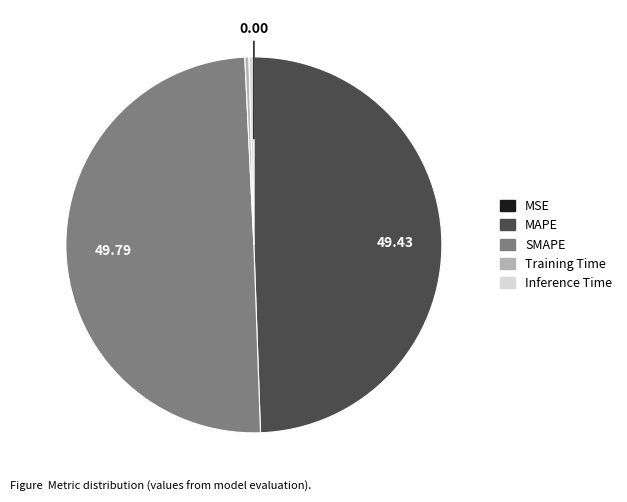

Does Training Time represent more than half of the total?

No